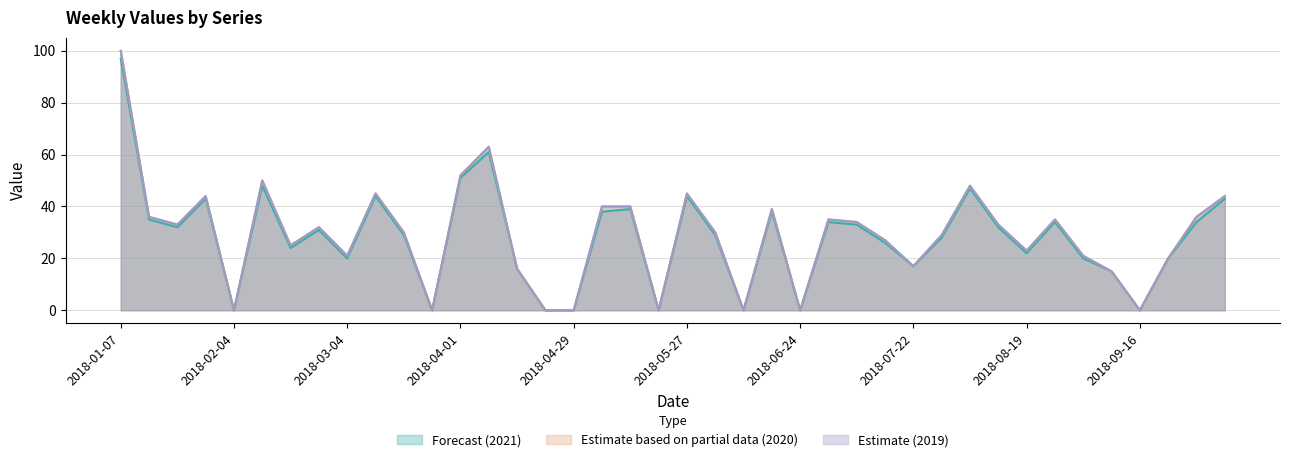

Does the chart display data point markers on the line(s)?

No